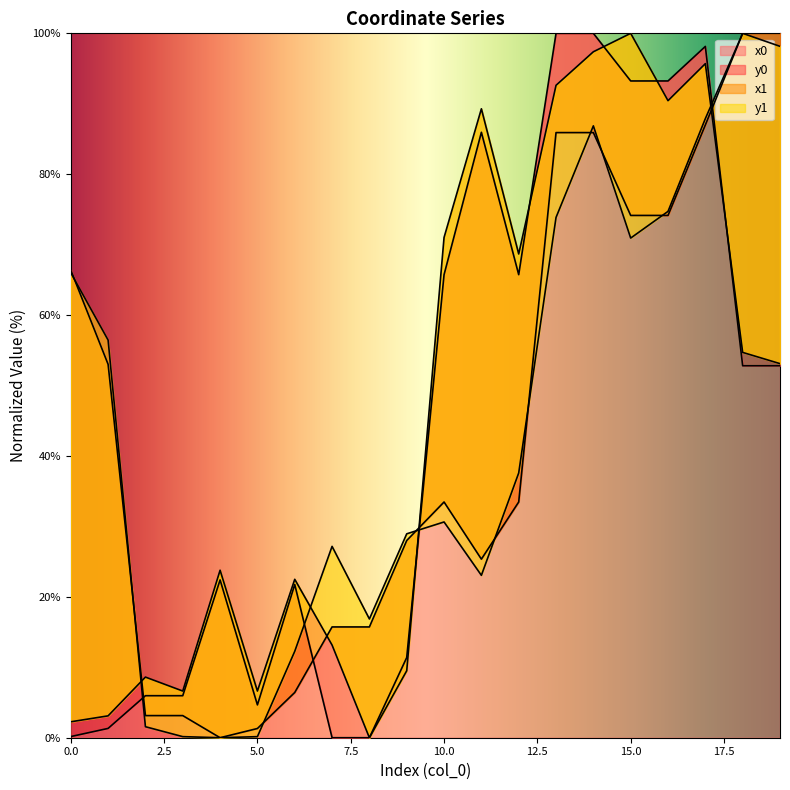

Is the value of x0 at 3 greater than the value of y1 at 13?

No